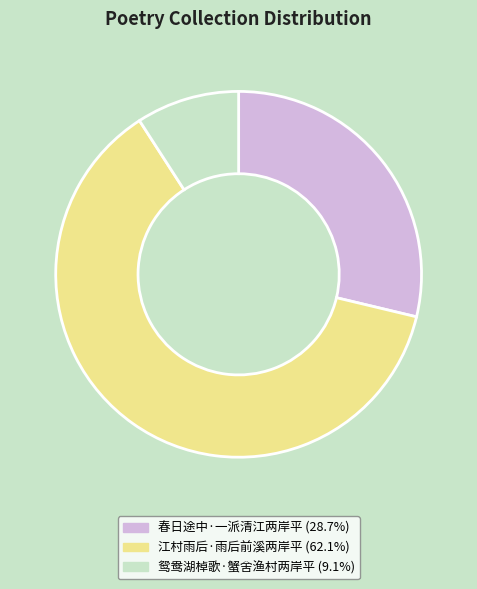

Does any single category account for the majority?

Yes